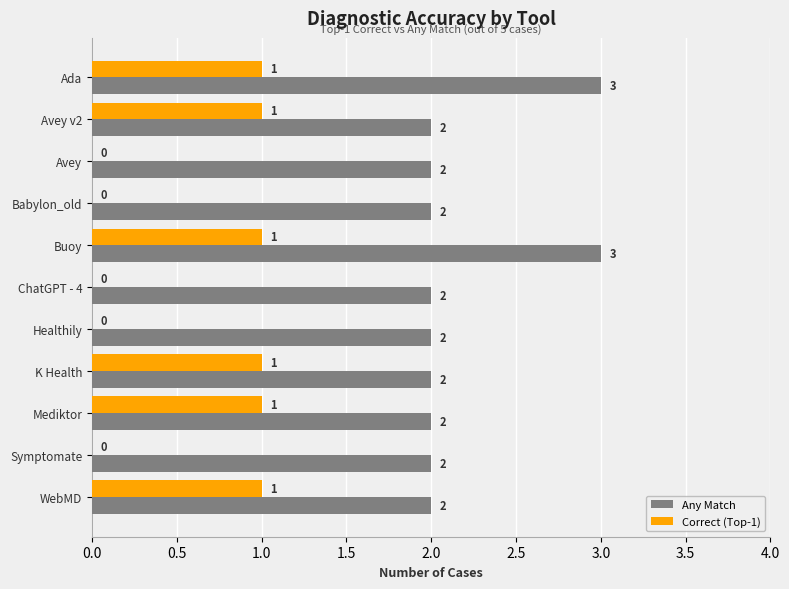

What is the average value of the Correct (Top-1) series?

1